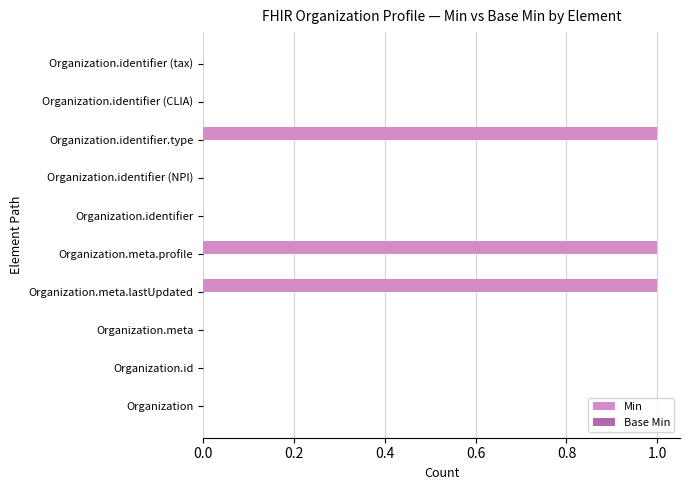

The chart shows a value of -1 at Organization.meta. True or false?

False